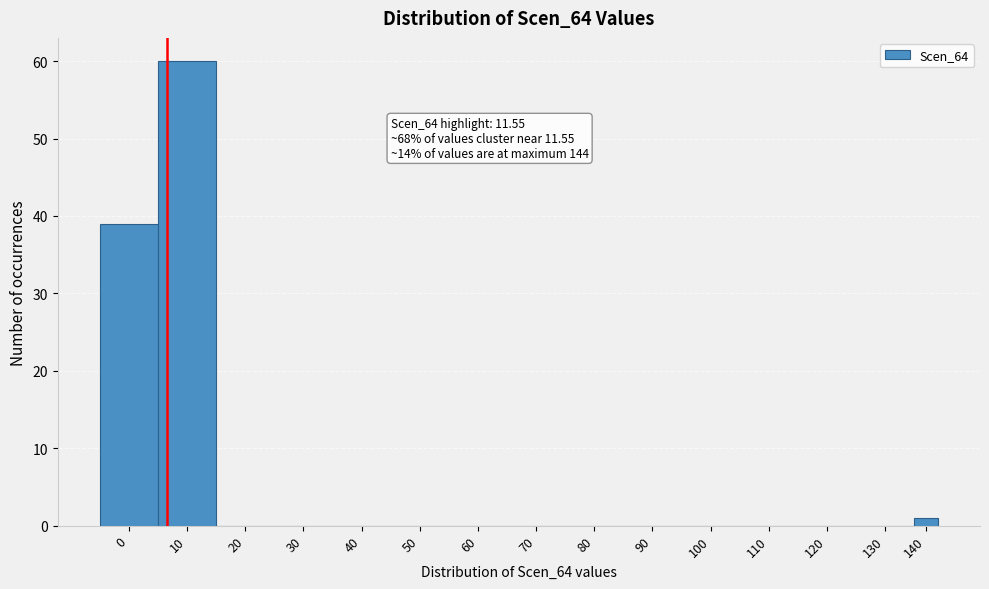

Reading right to left, what are all the values shown in this chart?

140=1	130=0	120=0	110=0	100=0	90=0	80=0	70=0	60=0	50=0	40=0	30=0	20=0	10=60	0=39